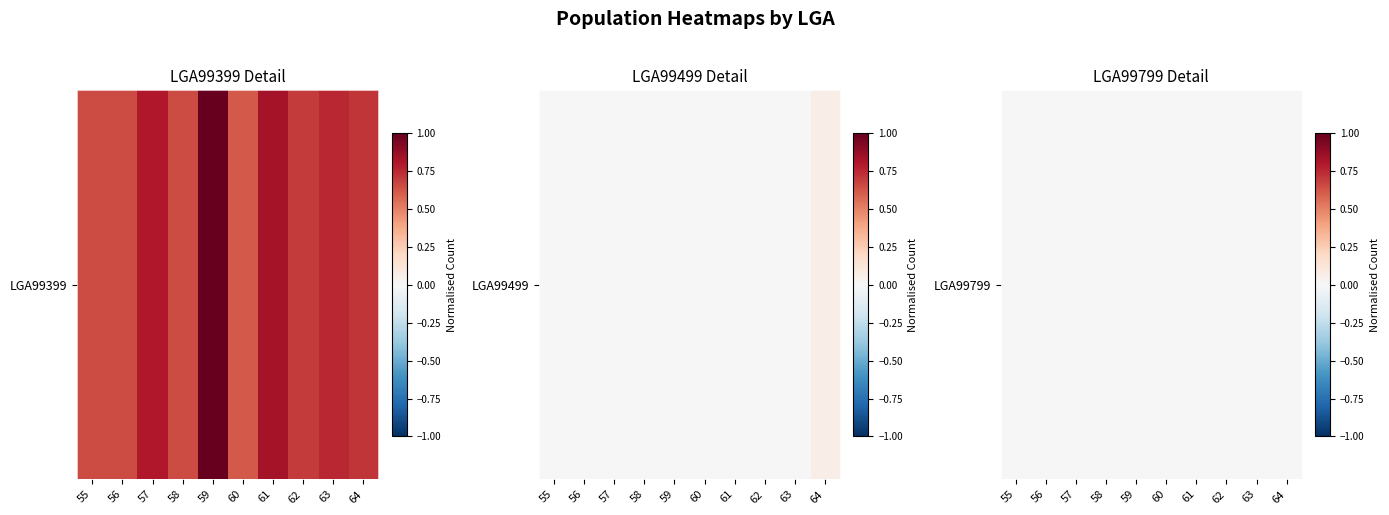

The value of LGA99399 at 61 is 0.8. True or false?

True